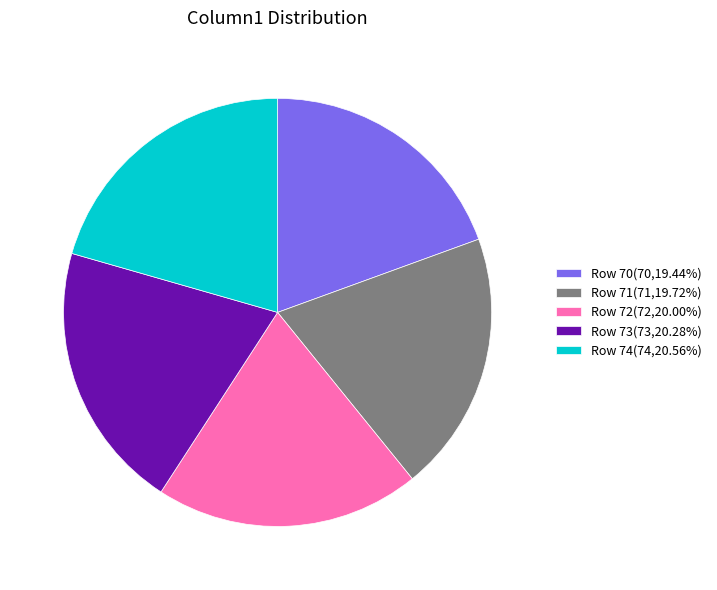

Approximately how many times larger is the value at Row 70(70,19.44%) compared to Row 73(73,20.28%)?

1.0